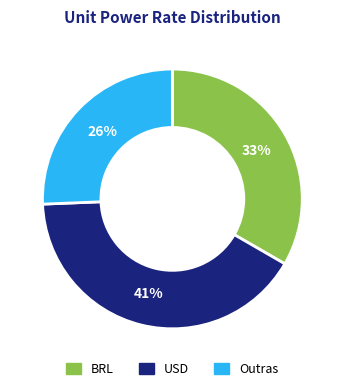

To the nearest percent, what is the average slice percentage?

33%